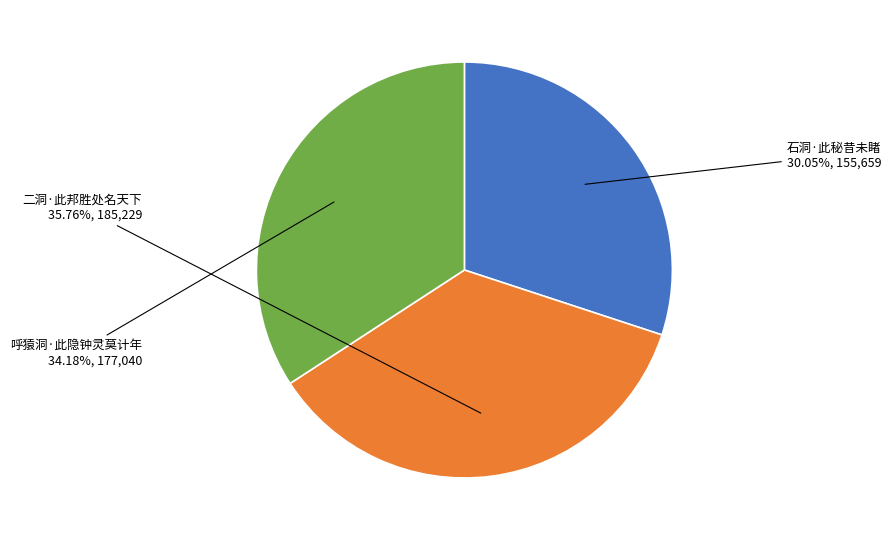

True or false: 石洞·此秘昔未睹 accounts for 41% of the total.

False